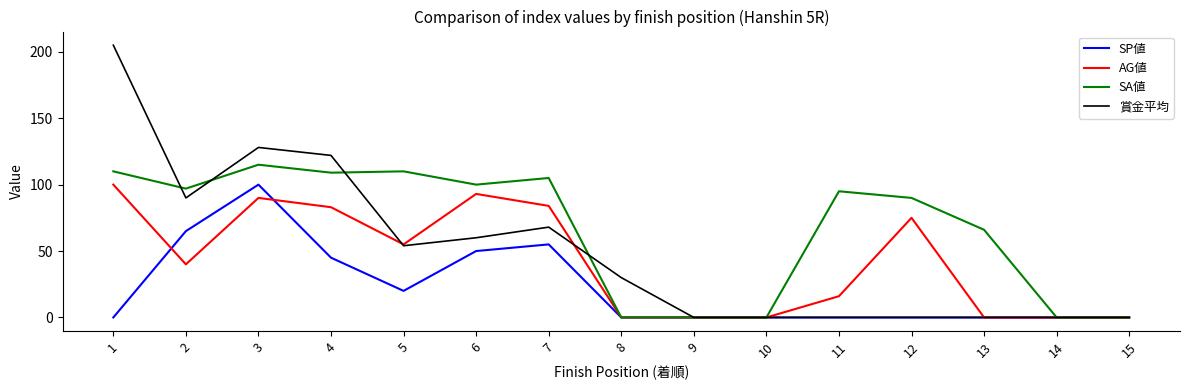

Rank the series by their average value, from highest to lowest.

SA値, 賞金平均, AG値, SP値